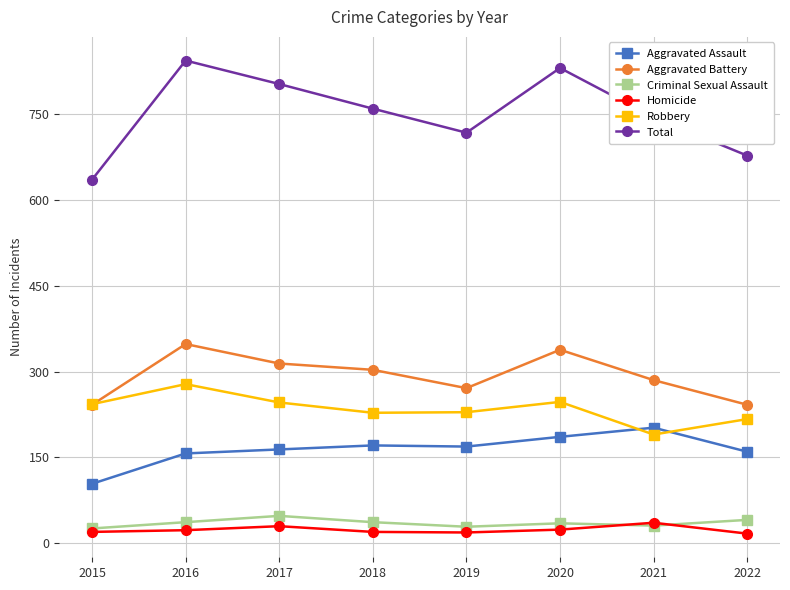

Is the value of Aggravated Battery at 2016 greater than the value of Total at 2021?

No